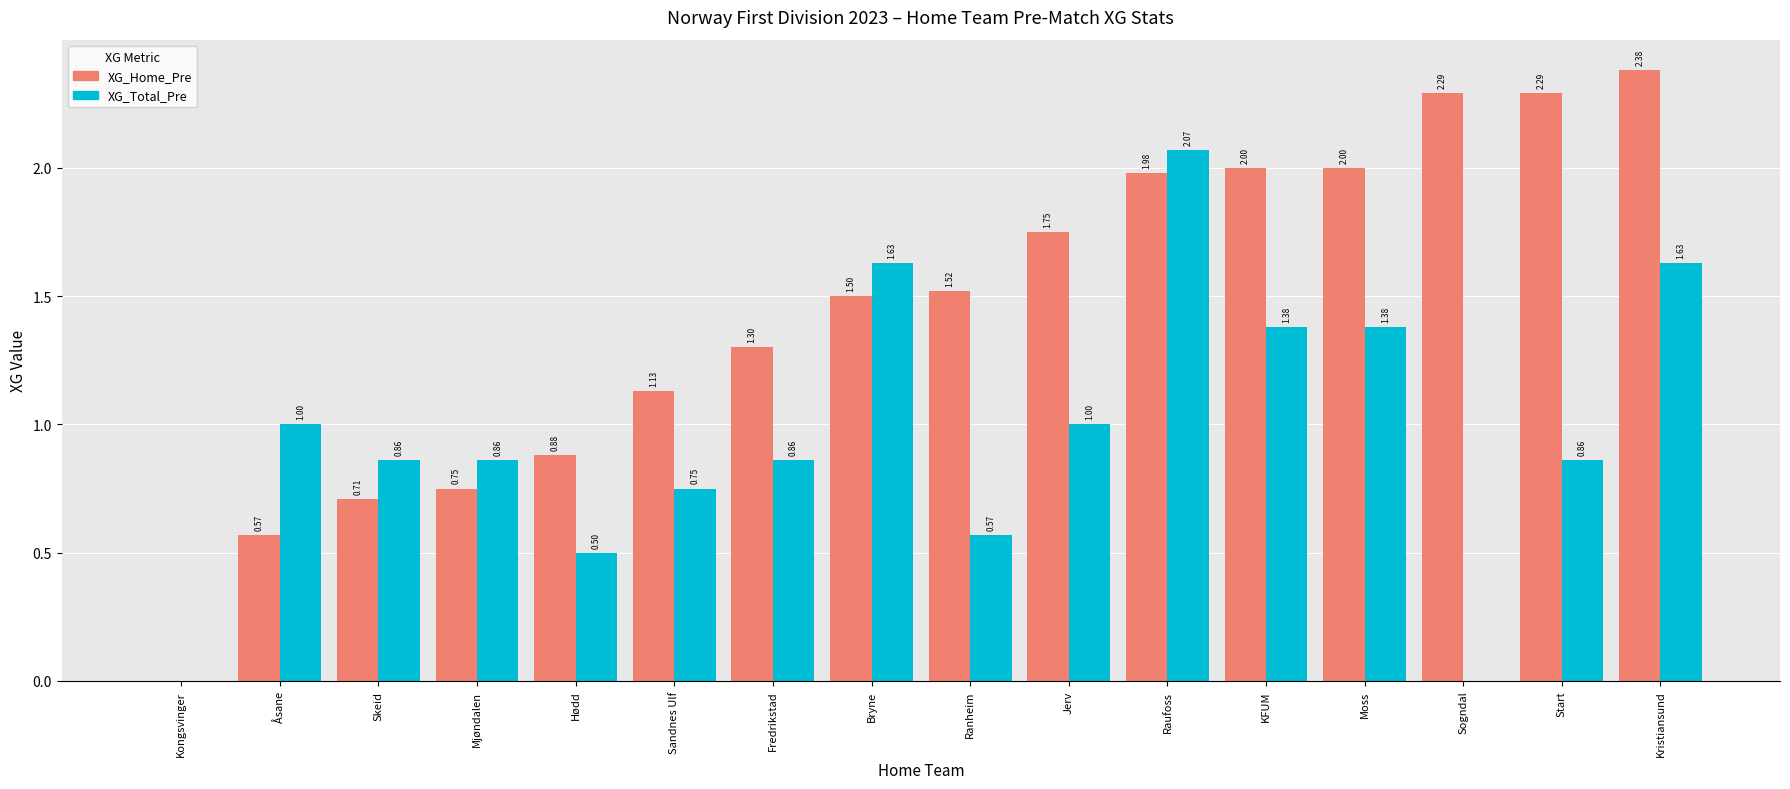

Between Kongsvinger and Sandnes Ulf, which series saw the biggest shift?

XG_Home_Pre